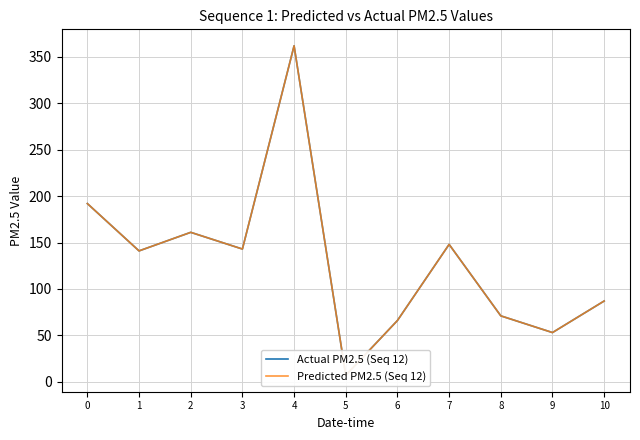

Is it true that Predicted PM2.5 (Seq 12) equals 123 at 0?

False